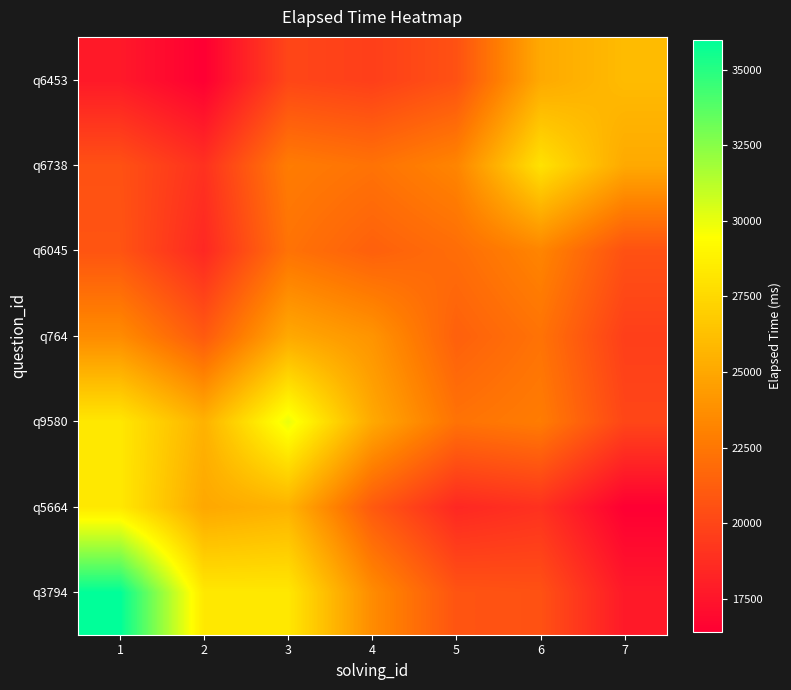

Rank the series at 3 from lowest to highest value.

q6453, q6045, q6738, q764, q5664, q3794, q9580